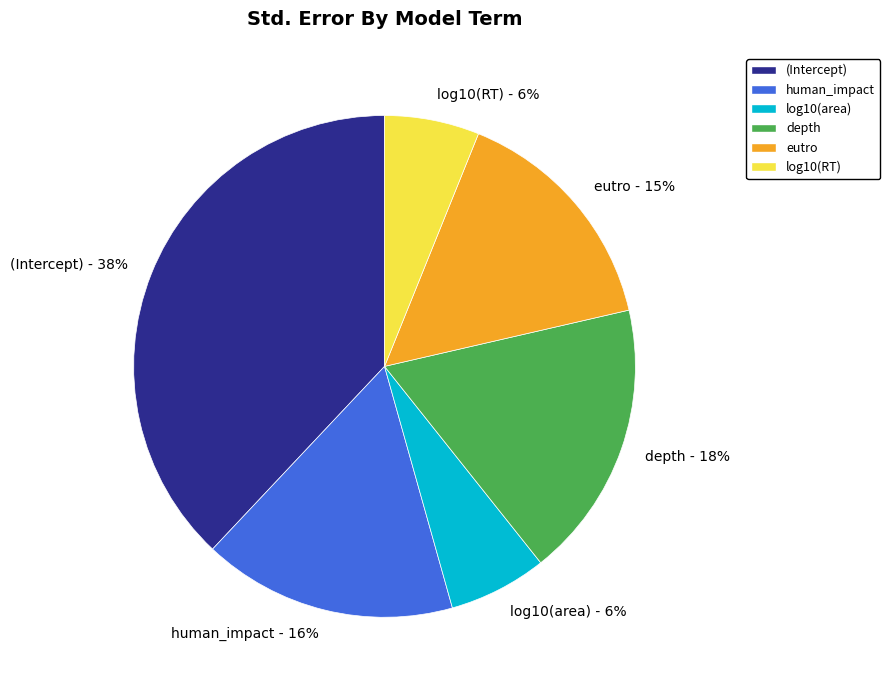

Which has a higher value, human_impact - 16% or log10(RT) - 6%?

human_impact - 16%